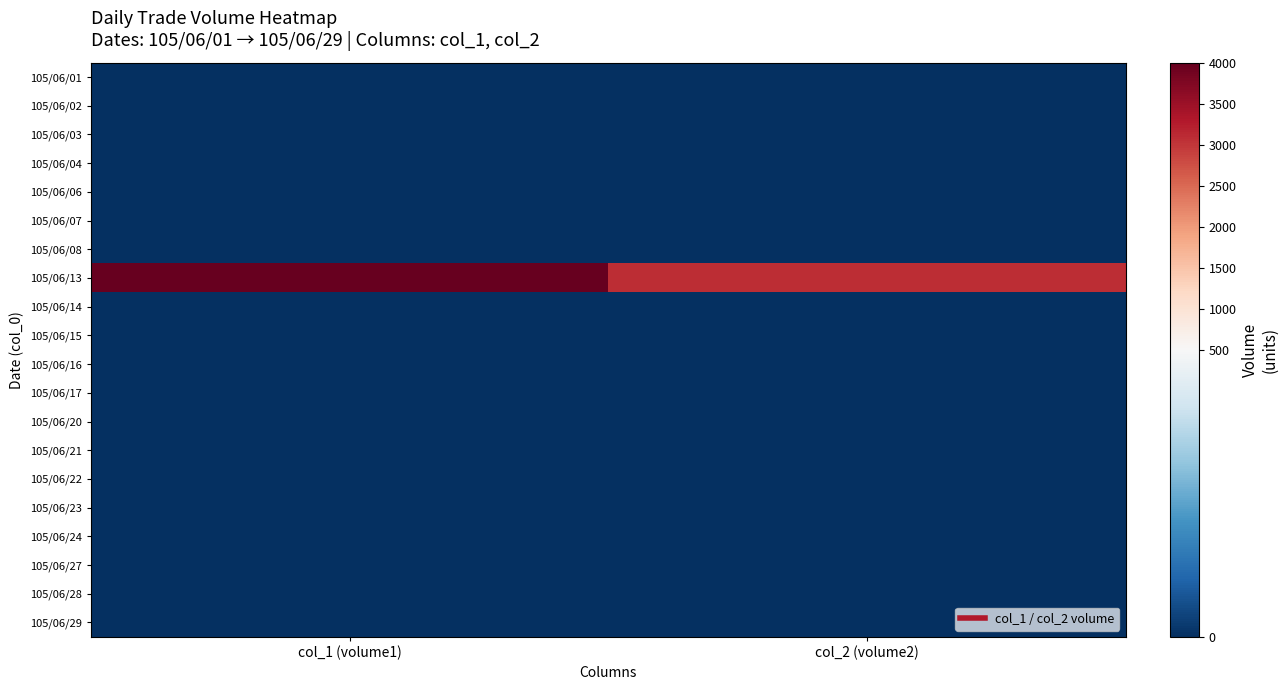

Which series has the largest total across all categories?

105/06/13